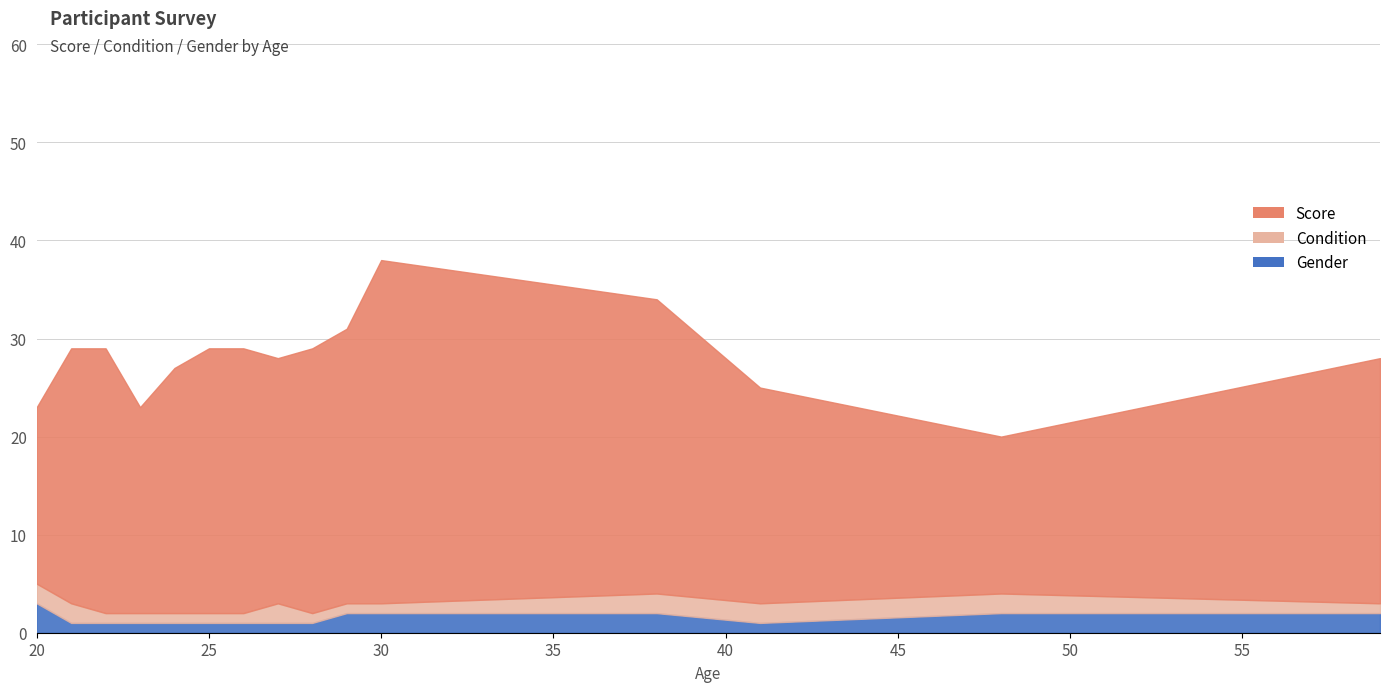

Reading left to right, list all the values displayed in this chart.

Score: 20=18	21=26	22=27	23=21	24=25	25=27	26=27	27=25	28=27	29=28	30=35	38=30	41=22	48=16	59=25
Condition: 20=2	21=2	22=1	23=1	24=1	25=1	26=1	27=2	28=1	29=1	30=1	38=2	41=2	48=2	59=1
Gender: 20=3	21=1	22=1	23=1	24=1	25=1	26=1	27=1	28=1	29=2	30=2	38=2	41=1	48=2	59=2